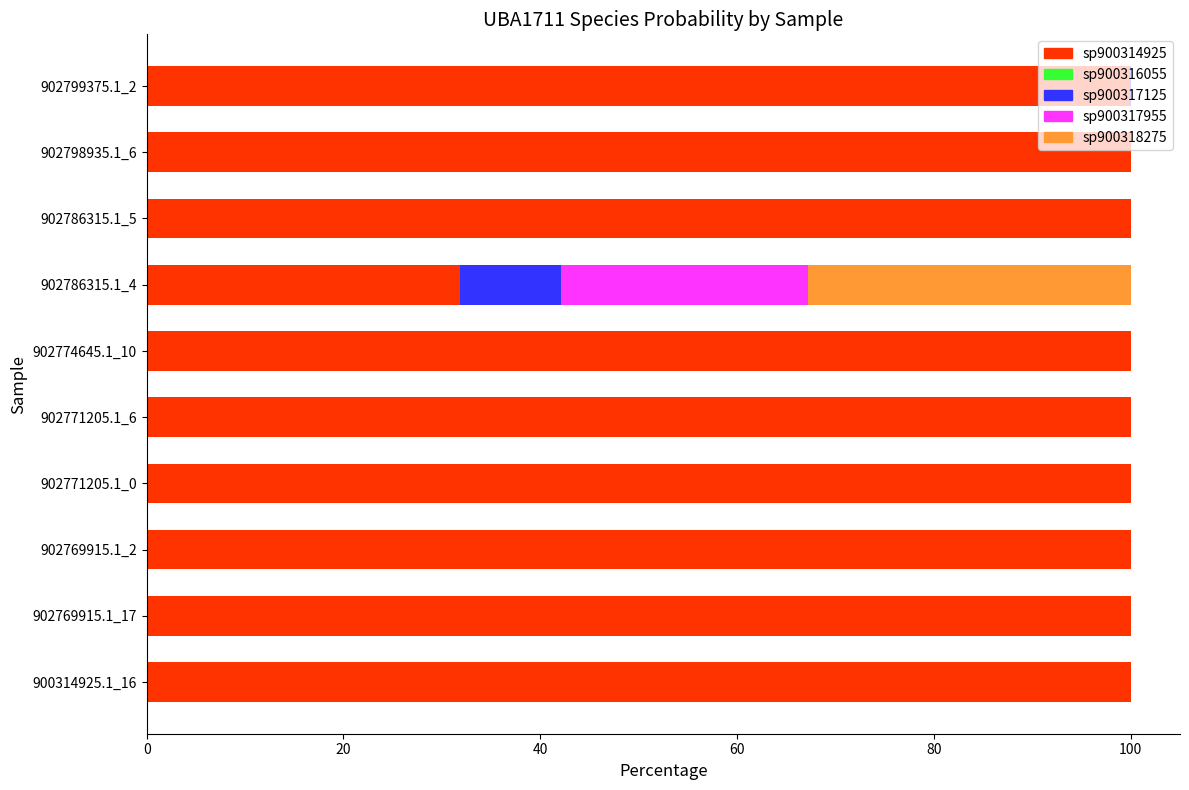

The sp900314925 series shows 56.1 at 902769915.1_17. True or false?

False